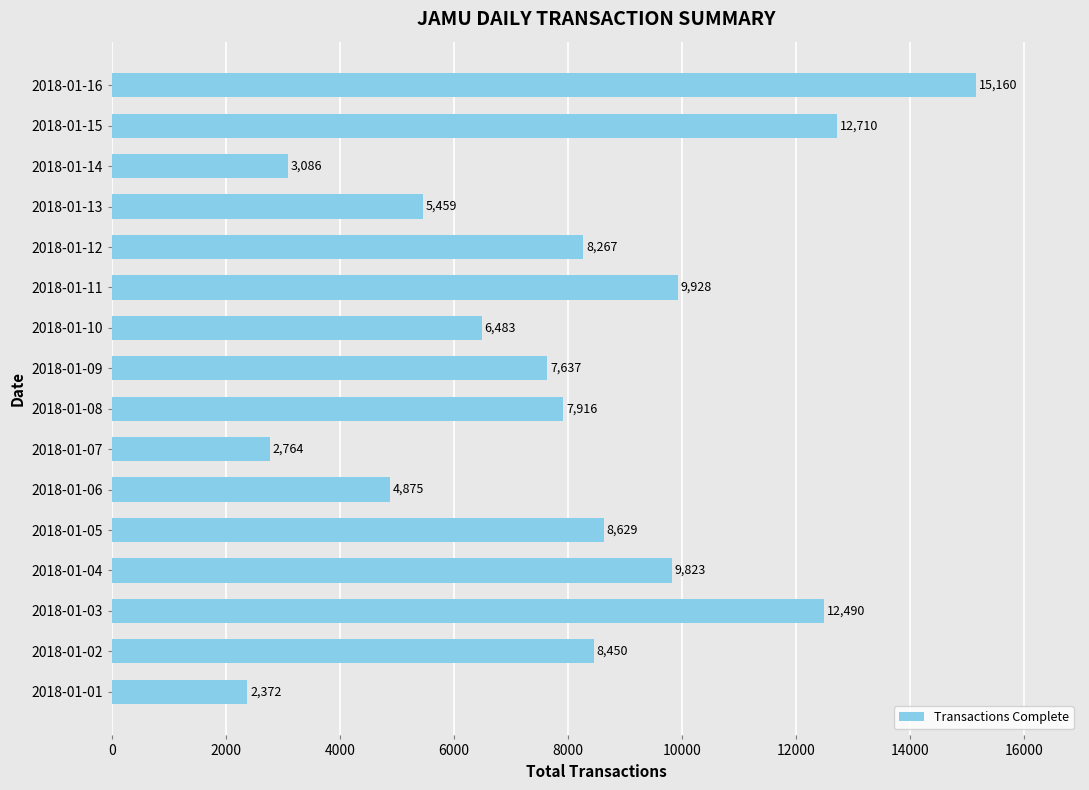

Rank the categories by value from highest to lowest.

2018-01-16, 2018-01-15, 2018-01-03, 2018-01-11, 2018-01-04, 2018-01-05, 2018-01-02, 2018-01-12, 2018-01-08, 2018-01-09, 2018-01-10, 2018-01-13, 2018-01-06, 2018-01-14, 2018-01-07, 2018-01-01